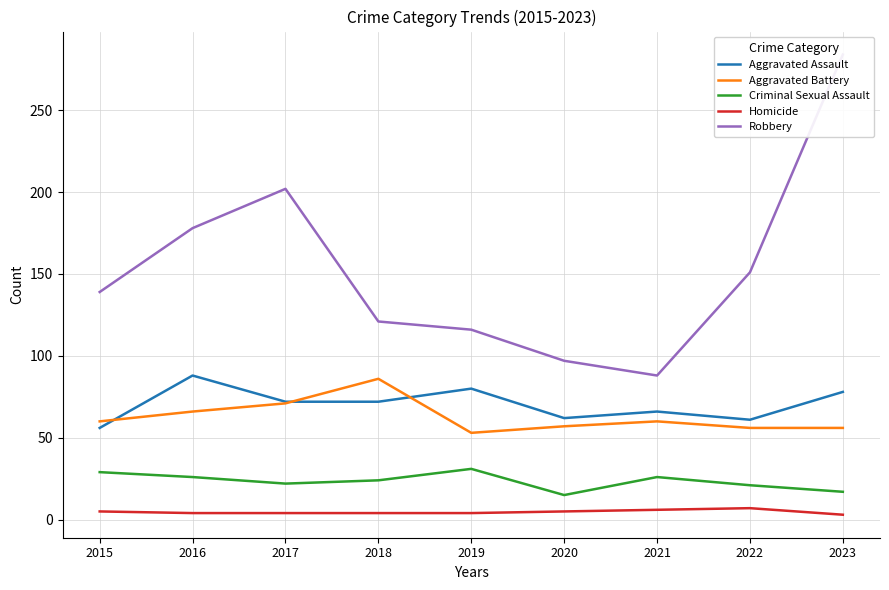

Reading right to left, transcribe all the data shown in this chart.

Aggravated Assault: 78	61	66	62	80	72	72	88	56
Aggravated Battery: 56	56	60	57	53	86	71	66	60
Criminal Sexual Assault: 17	21	26	15	31	24	22	26	29
Homicide: 3	7	6	5	4	4	4	4	5
Robbery: 284	151	88	97	116	121	202	178	139